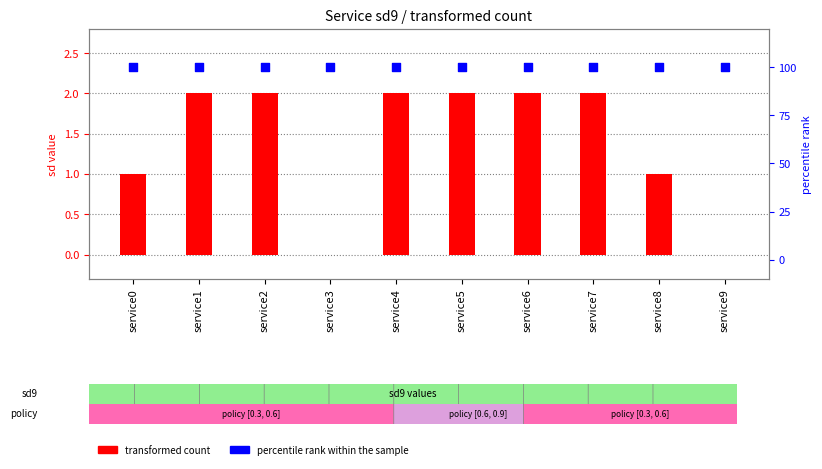

Which series has the largest total across all categories?

percentile rank within the sample